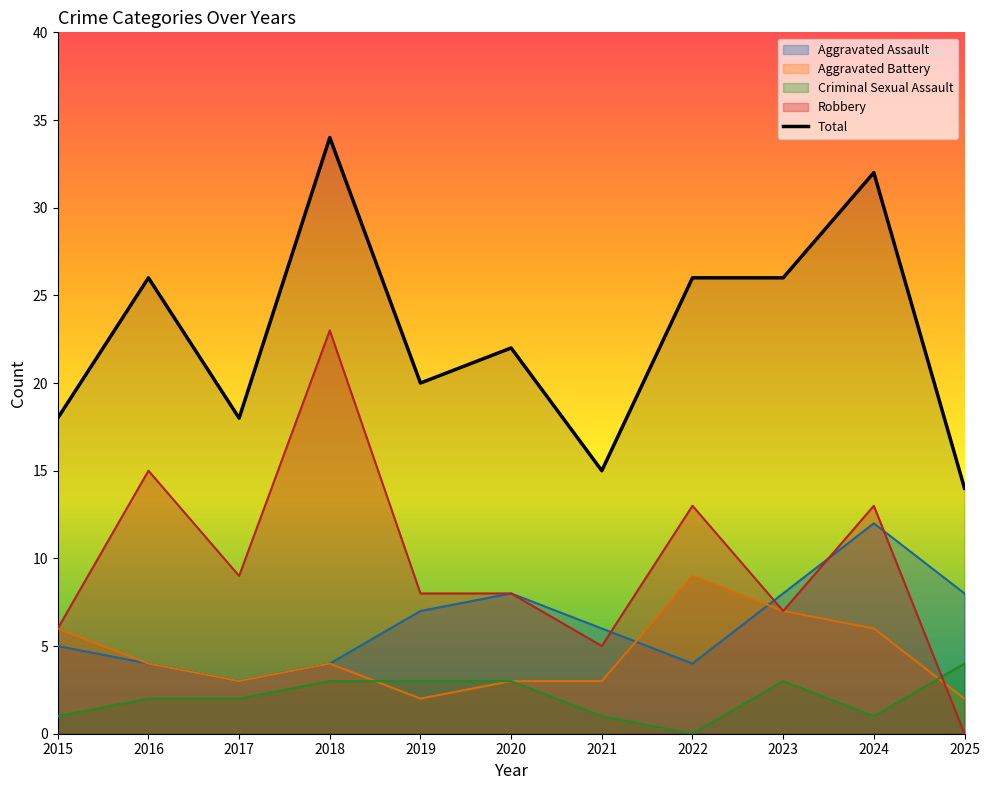

What is the sum of the Robbery values at 2015 and 2016?

21